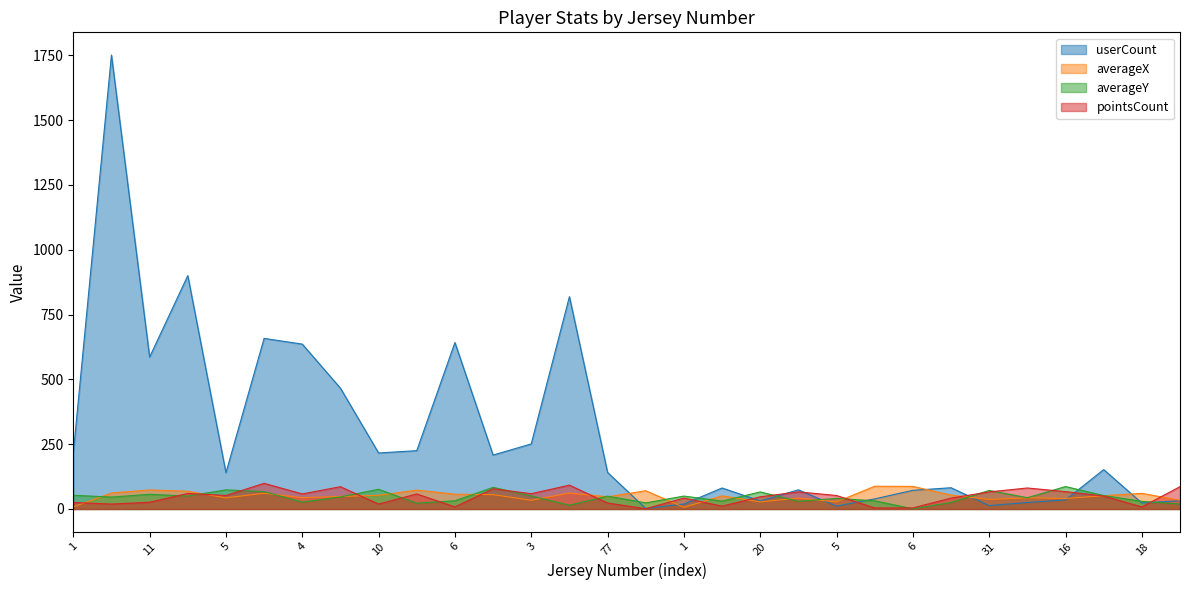

Is the value of userCount at 17 greater than the value of averageX at 20?

Yes